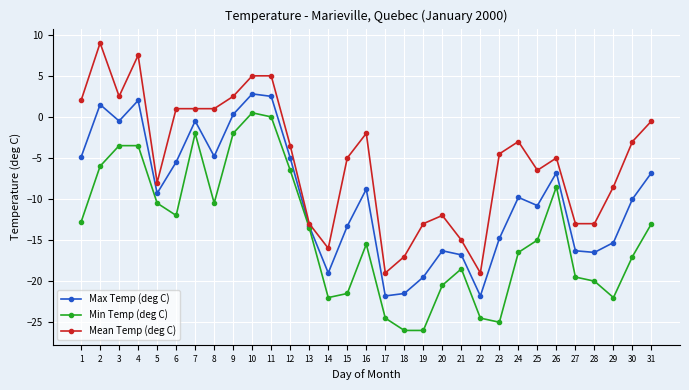

What is the lowest value of the Mean Temp (deg C) series?

-19.0